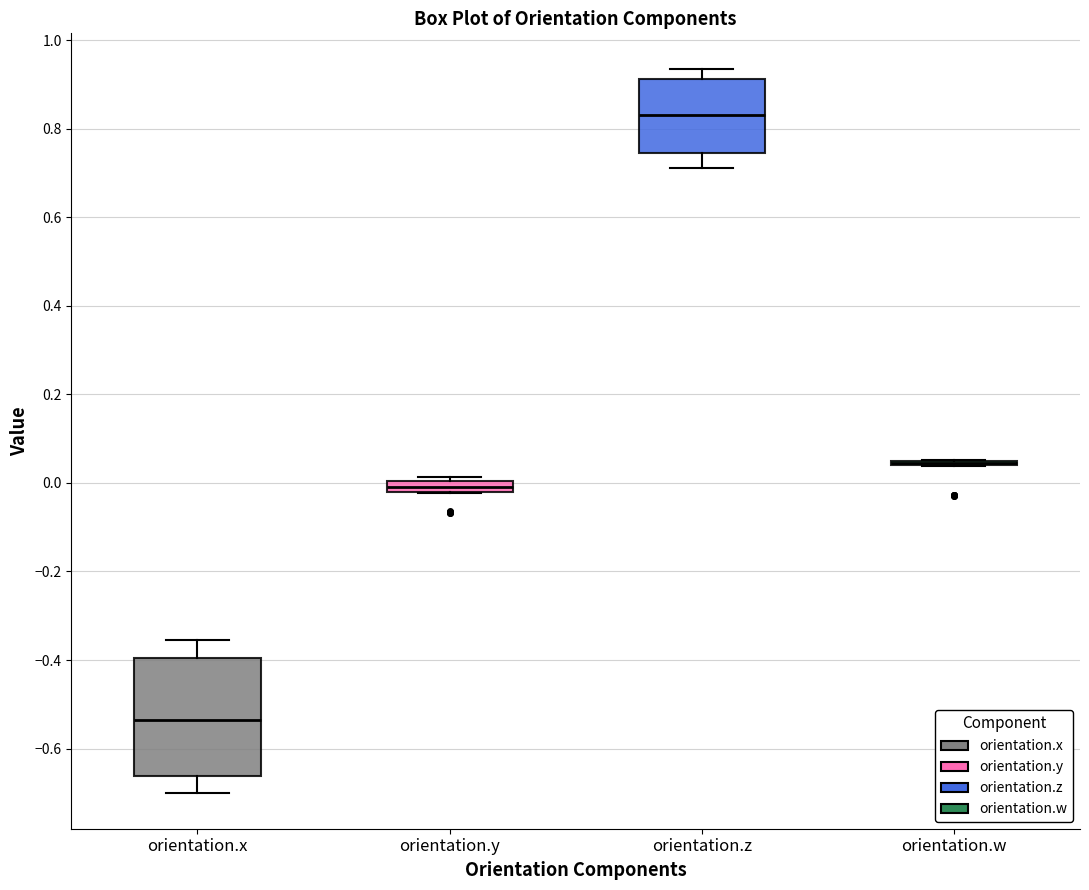

Comparing the boxes themselves (not the whiskers), which one is the tallest?

orientation.x